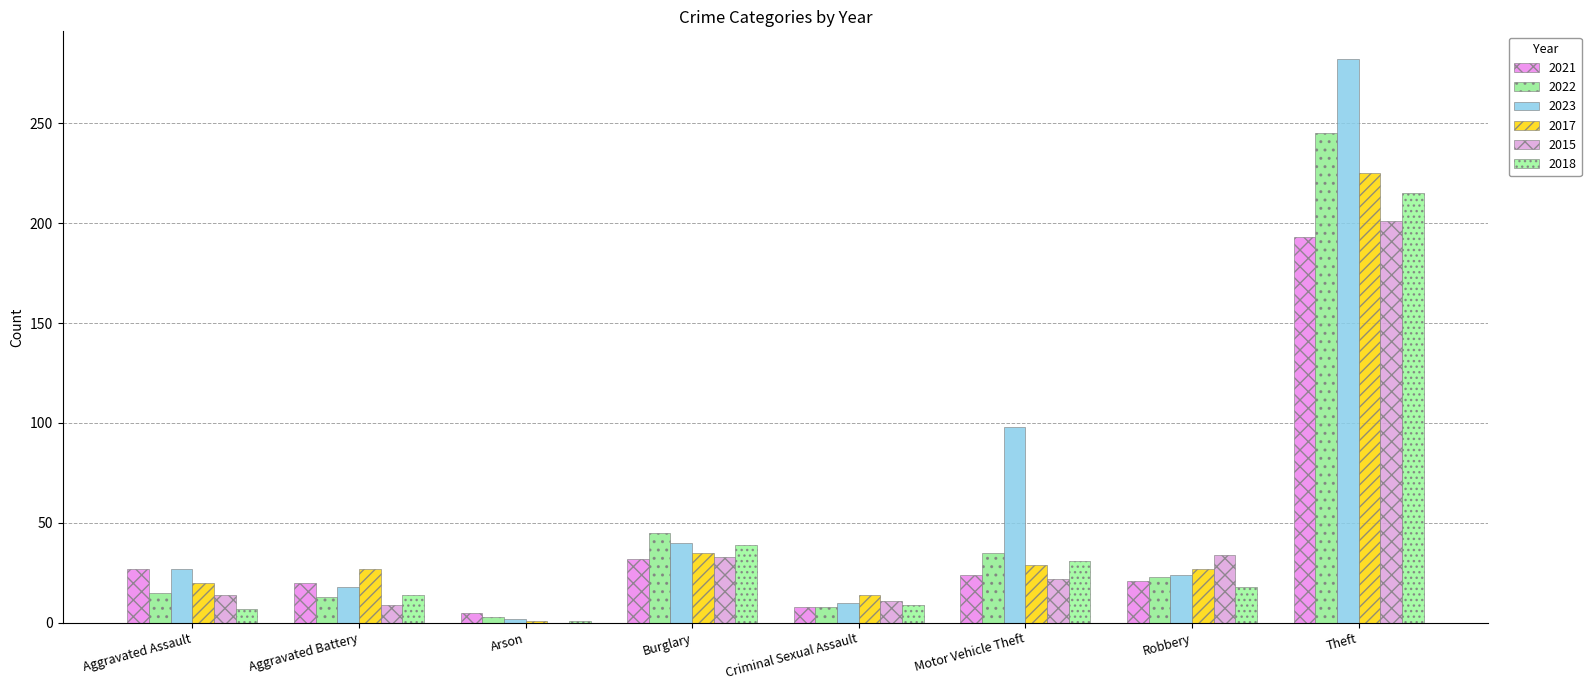

Count the number of categories in the chart.

8